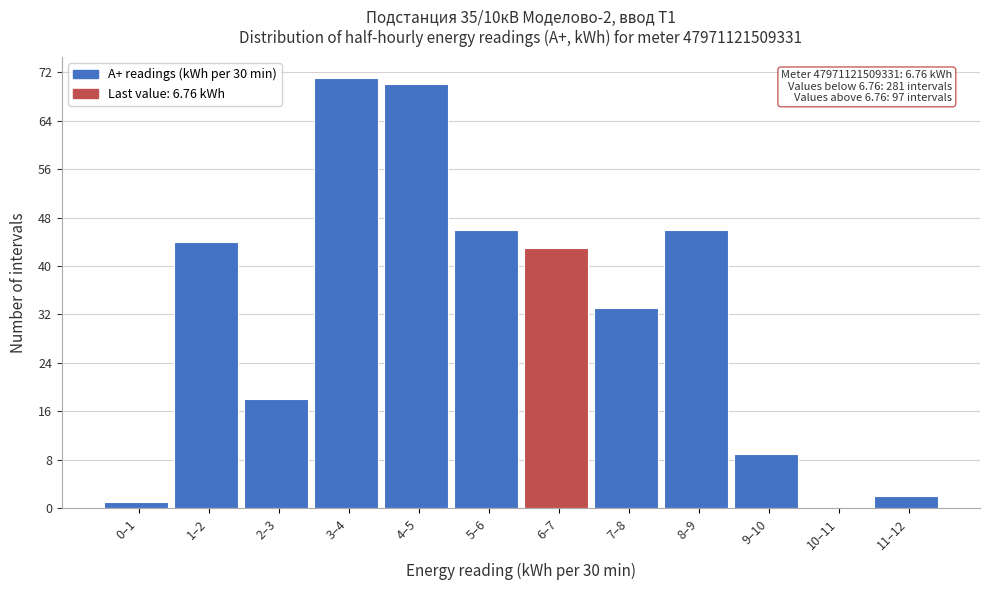

True or false: the data shows 67 at 8–9.

False